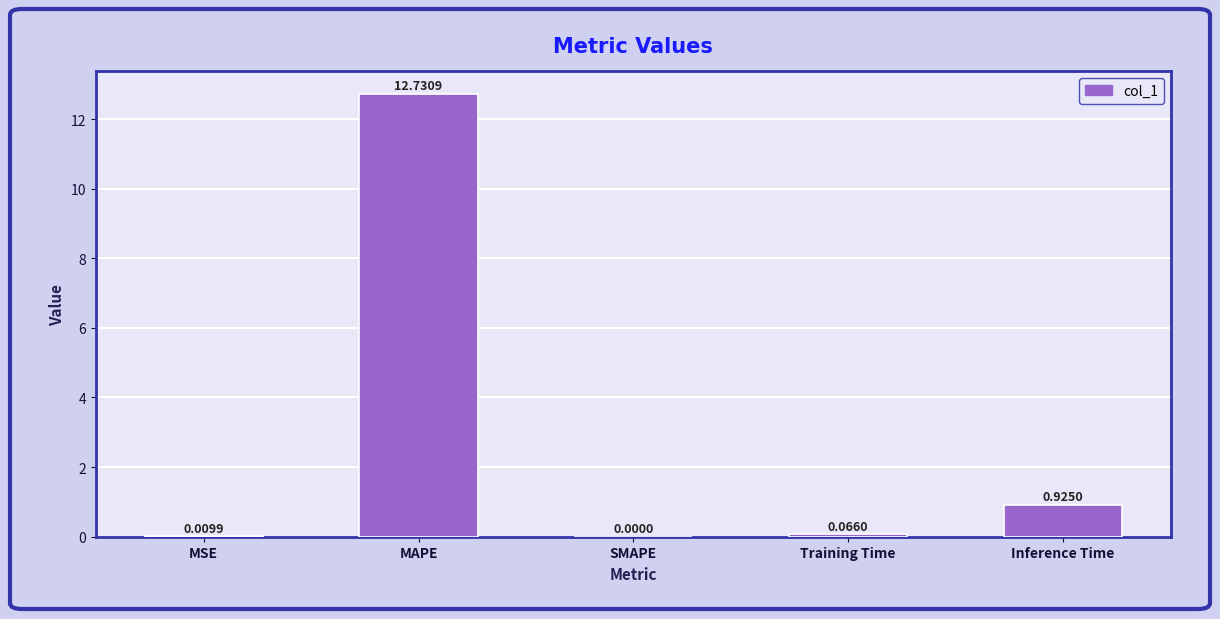

How many values are above zero?

4